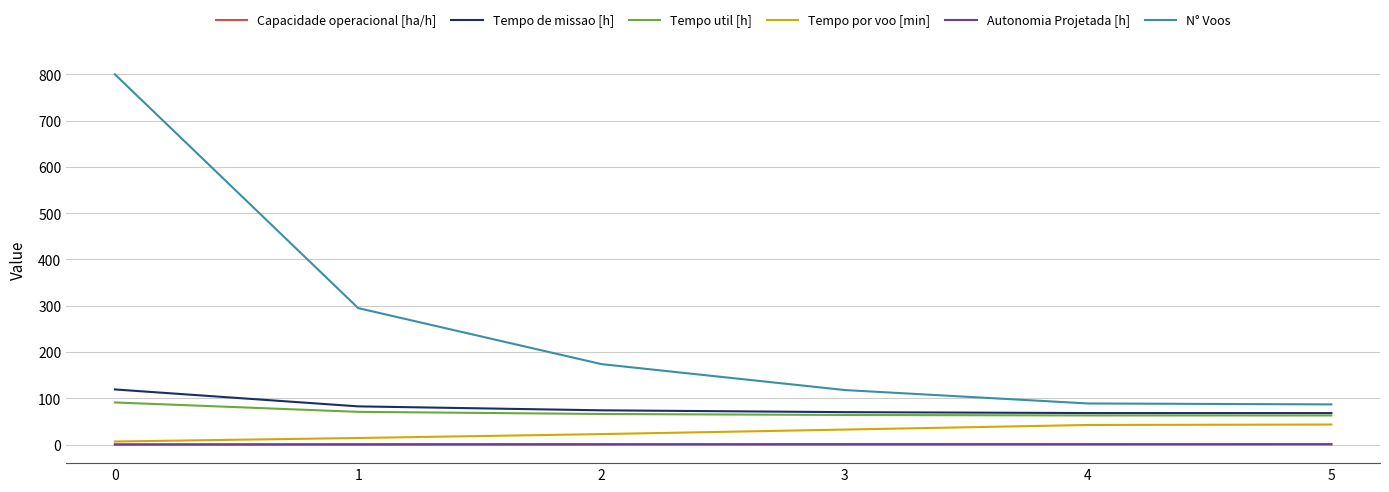

Which series has the largest total across all categories?

N° Voos